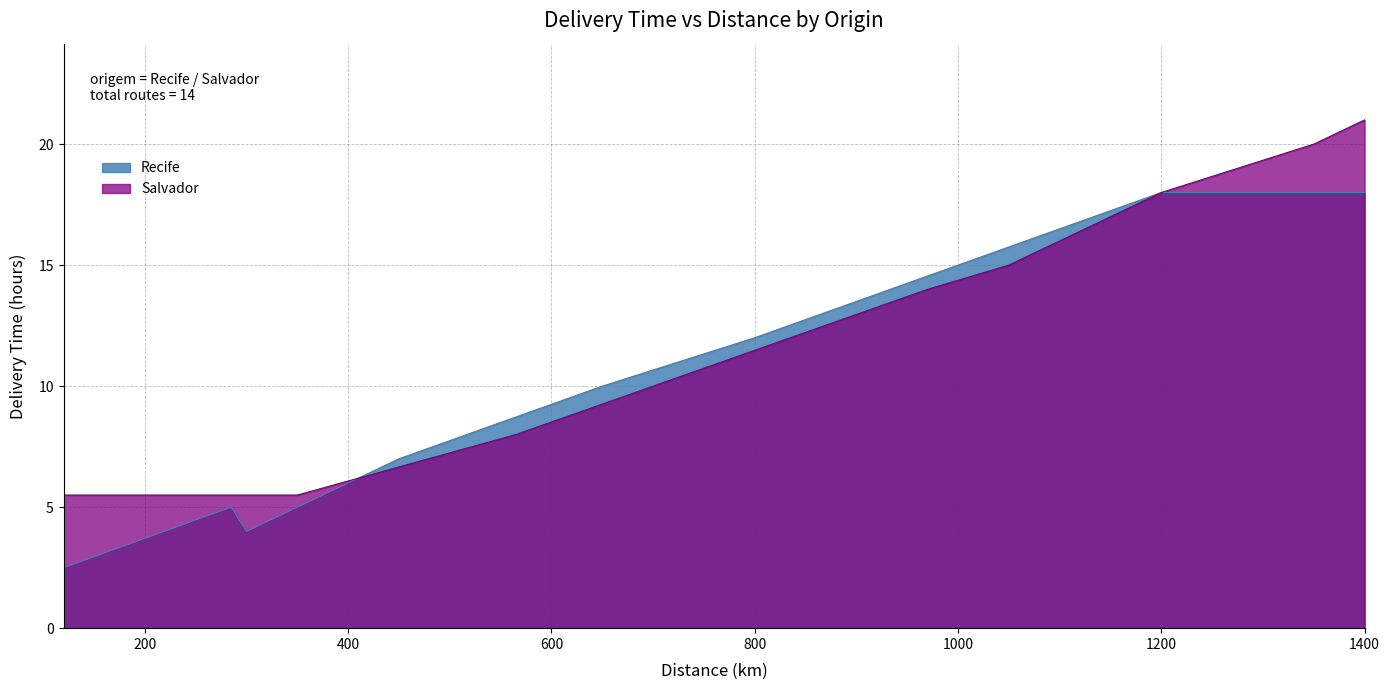

What is the maximum value shown in the chart?

21.0